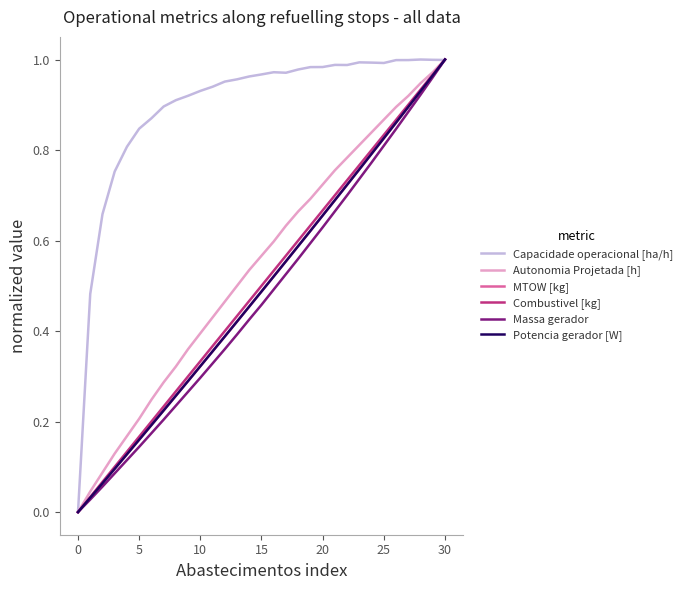

What are all the series names shown in the legend?

Capacidade operacional [ha/h], Autonomia Projetada [h], MTOW [kg], Combustivel [kg], Massa gerador, Potencia gerador [W]